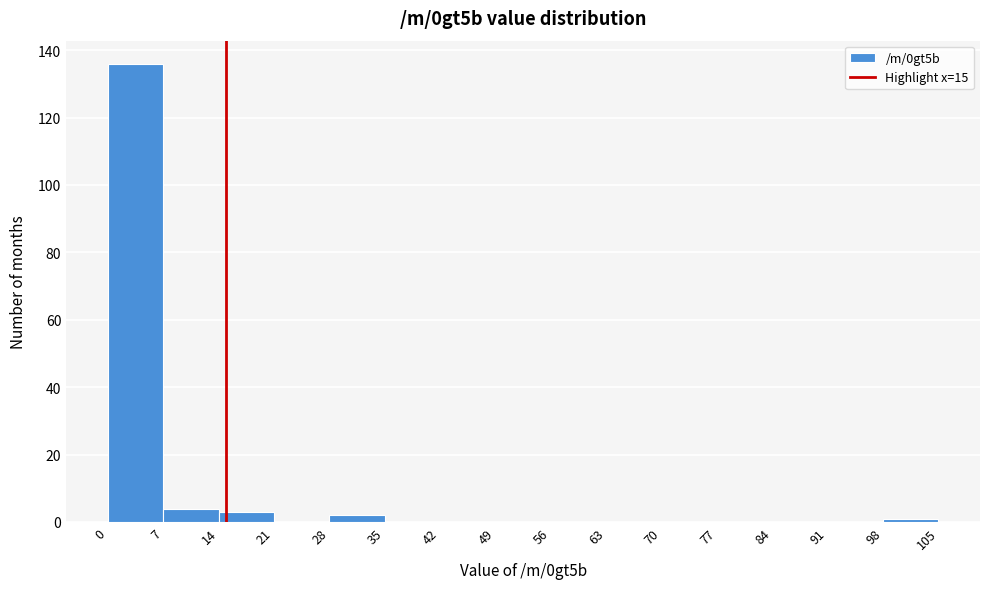

Reading left to right, list every bar in this chart as the range it spans on the x-axis followed by its height. The values are not printed on the chart, so give them approximately, as read against the axis.

0 to 7: 136
7 to 14: 4
14 to 21: 4
21 to 28: 0
28 to 35: 2
35 to 42: 0
42 to 49: 0
49 to 56: 0
56 to 63: 0
63 to 70: 0
70 to 77: 0
77 to 84: 0
84 to 91: 0
91 to 98: 0
98 to 105: under 2